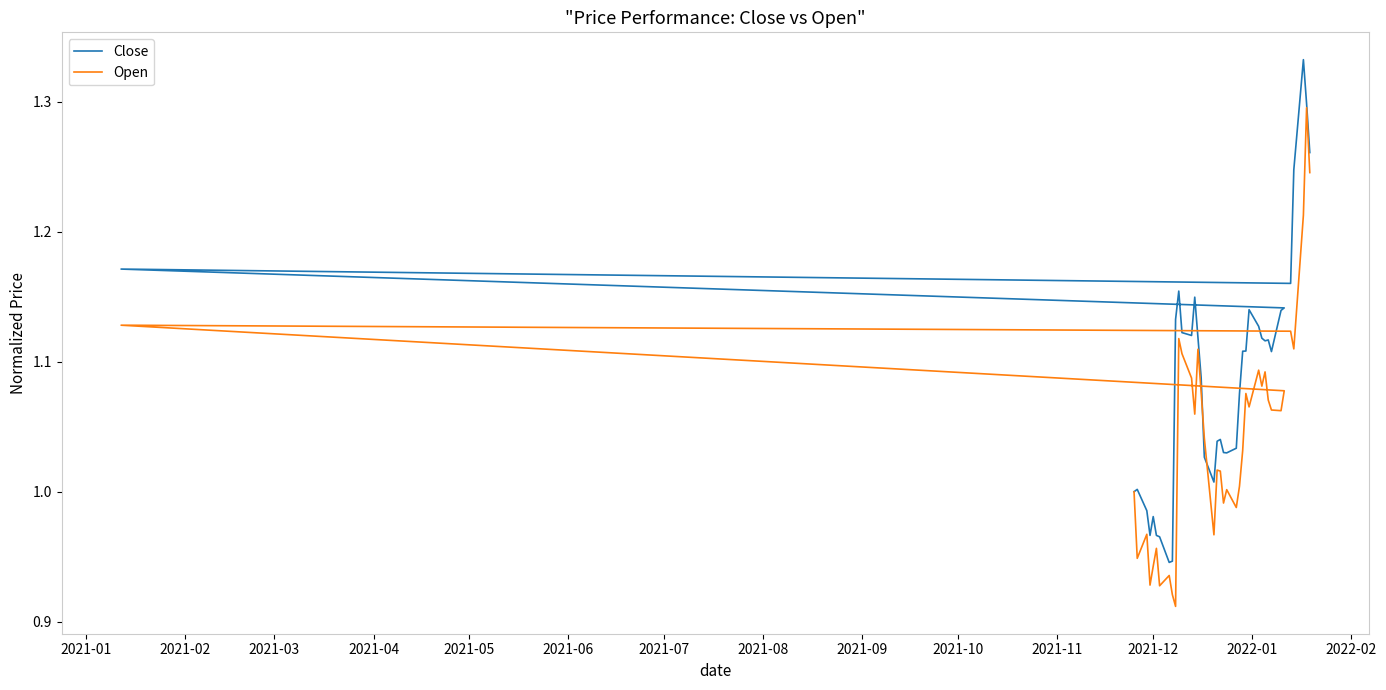

Does the chart have visible grid lines?

No